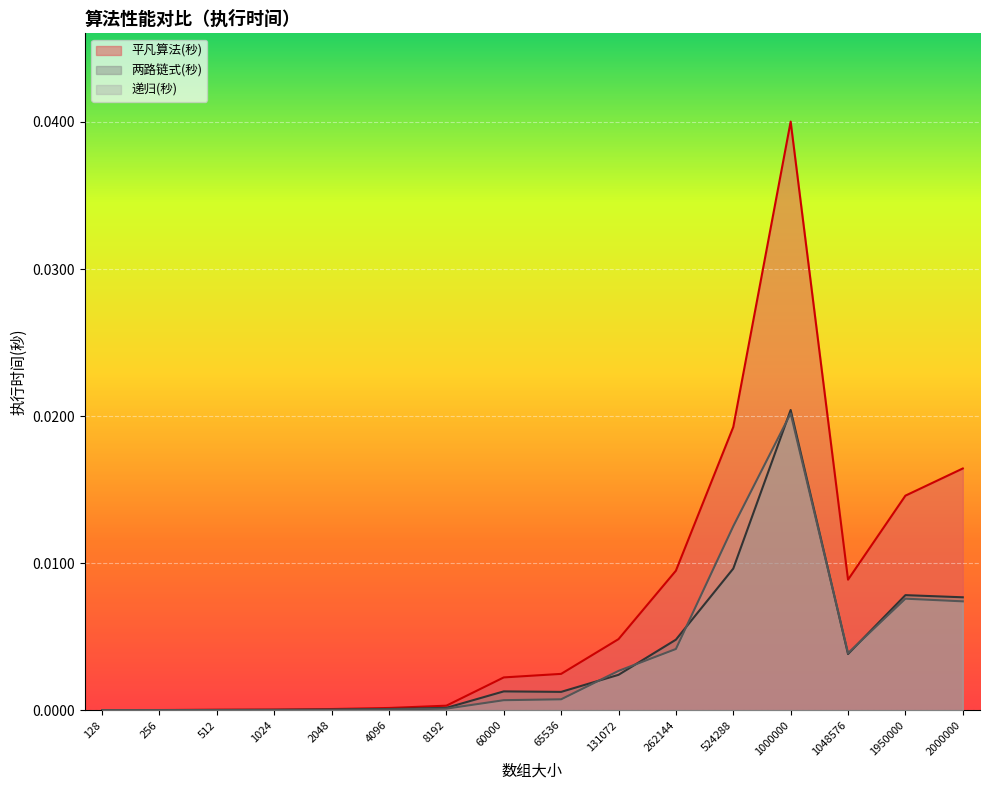

The 两路链式(秒) series shows 0.0 at 131072. True or false?

True